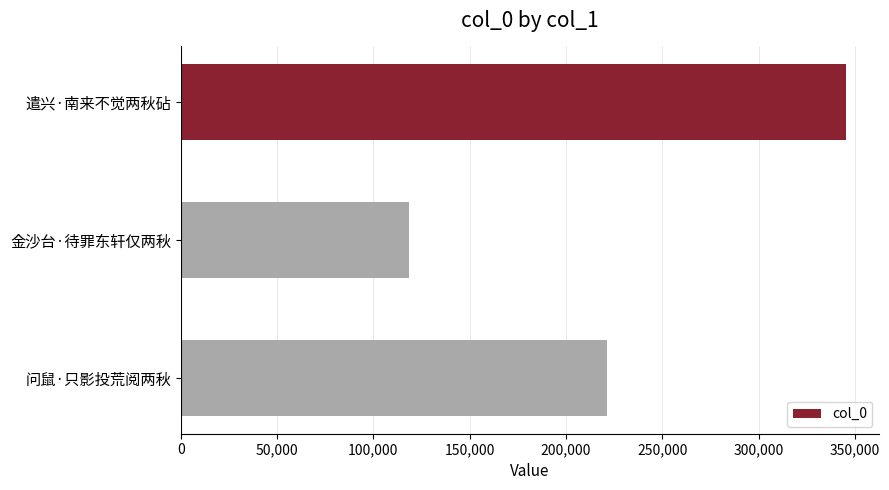

What is the sum of all values?

685409